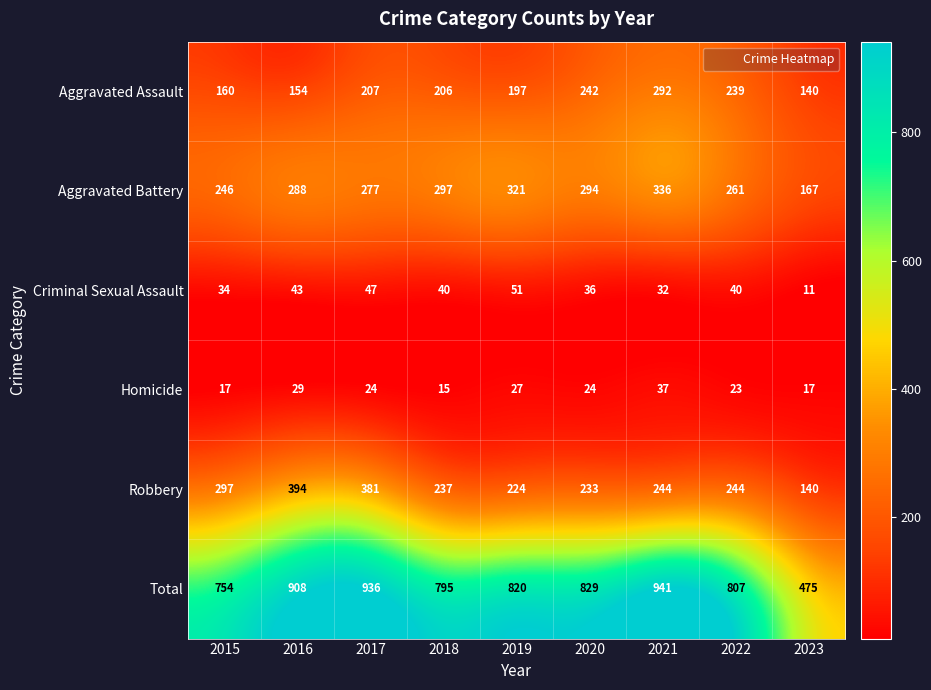

What is the maximum value shown in the chart?

941